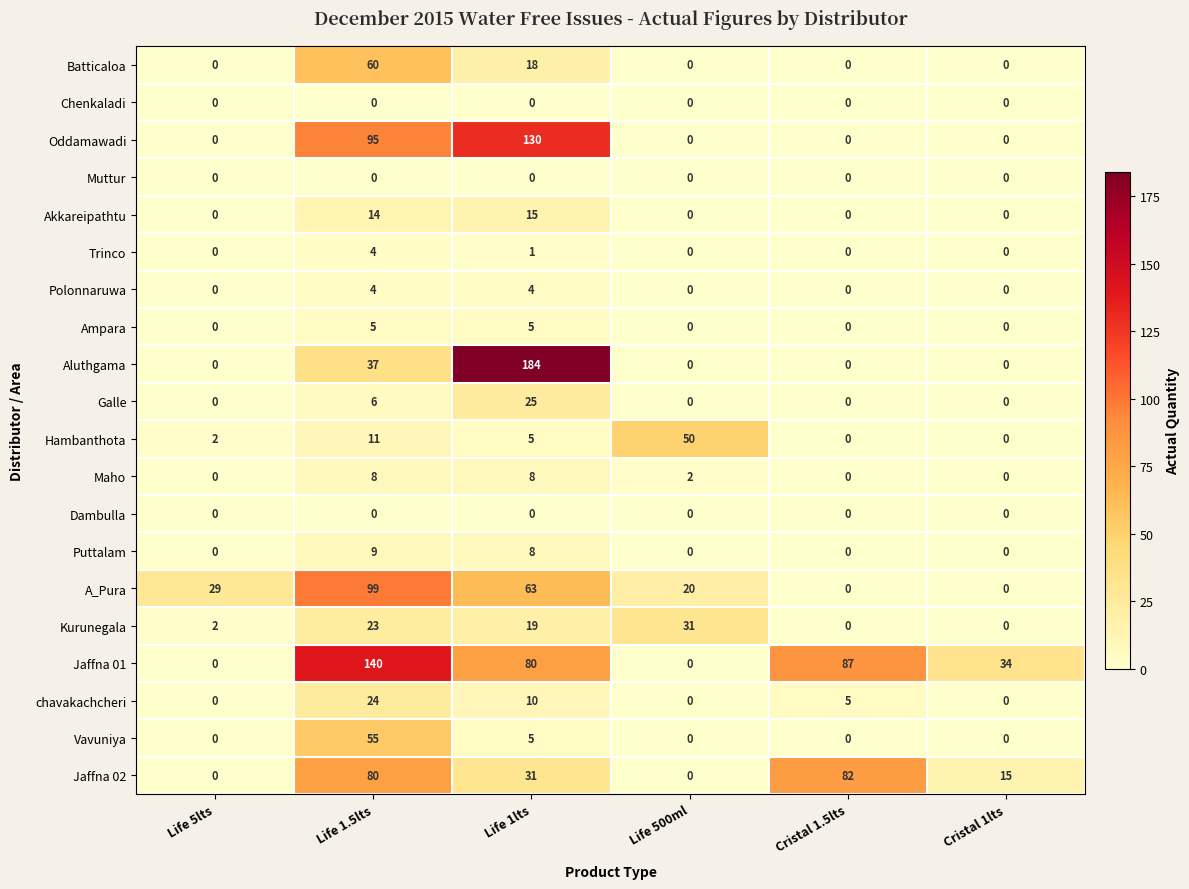

What is the difference between the maximum and minimum values in the Aluthgama series?

184